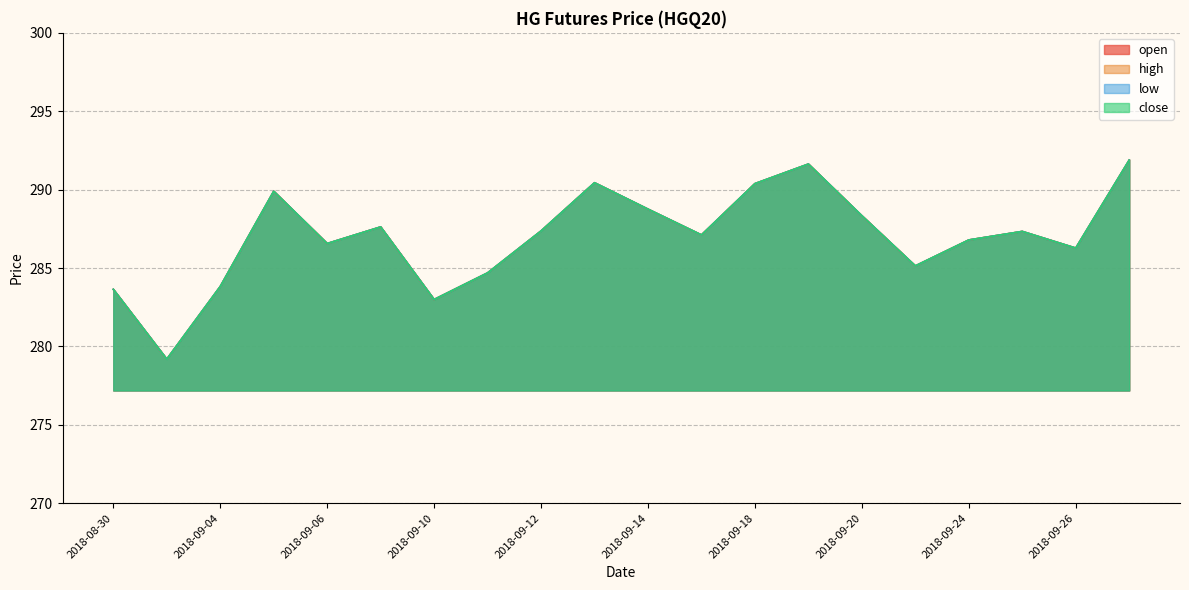

True or false: open and close cross at least once.

False